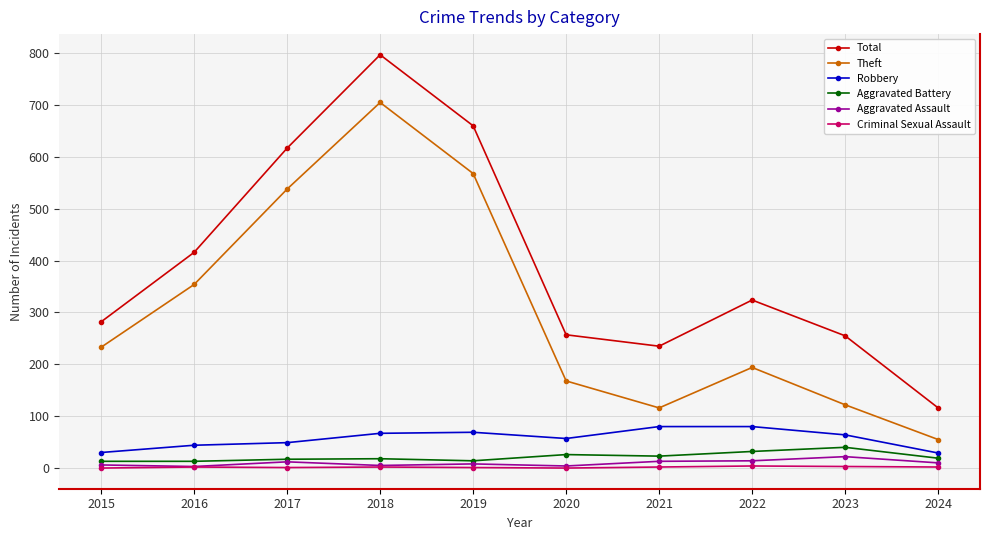

How many values in the Total series are below 324?

5